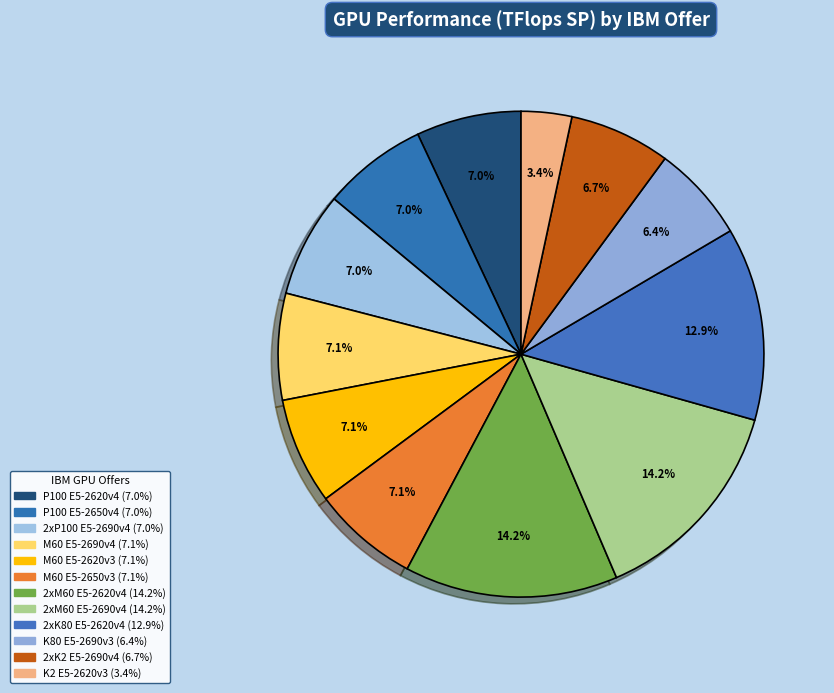

True or false: 2xM60 E5-2690v4 accounts for 28% of the total.

False